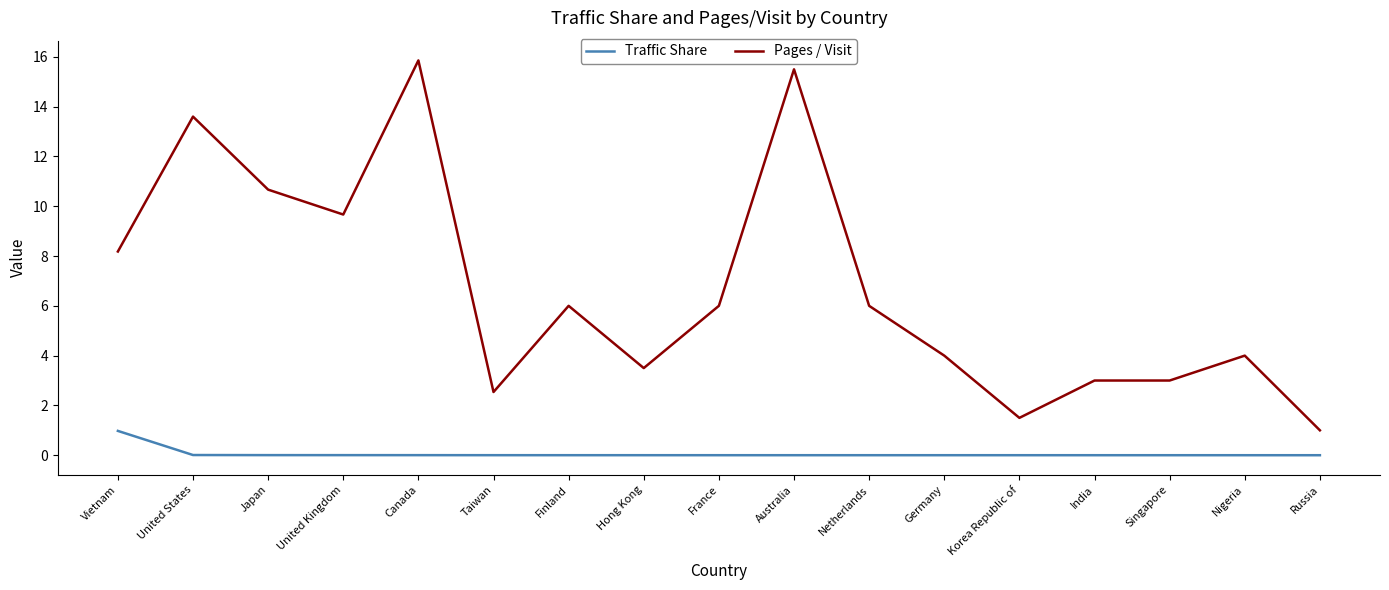

Which series has the widest spread of values?

Pages / Visit